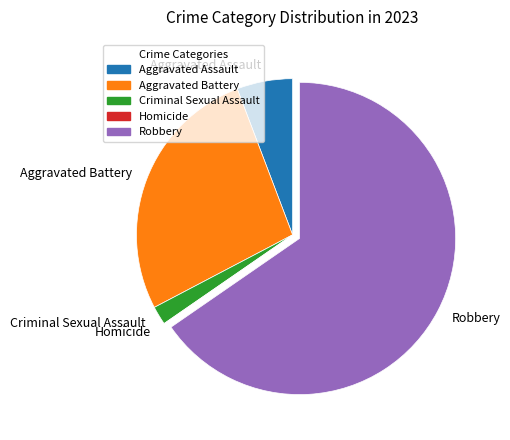

Is it true that Criminal Sexual Assault is 2% of the pie?

True